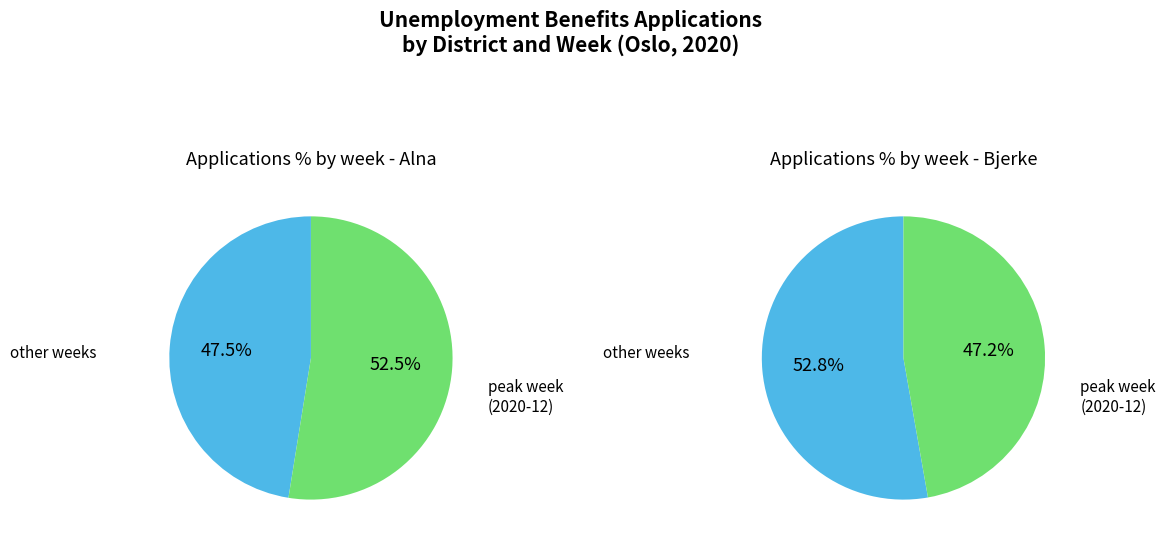

The Alna 2020-12 slice represents 36% of the pie. True or false?

False